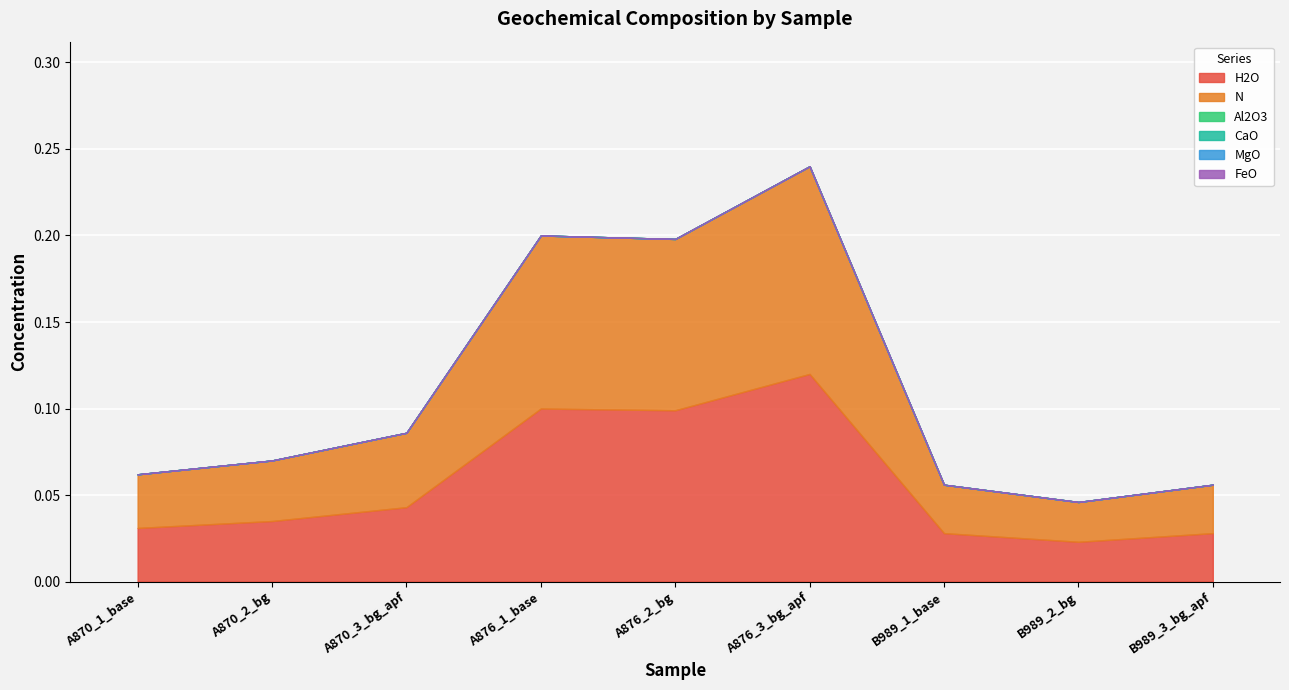

True or false: Al2O3 and N intersect in this chart.

False